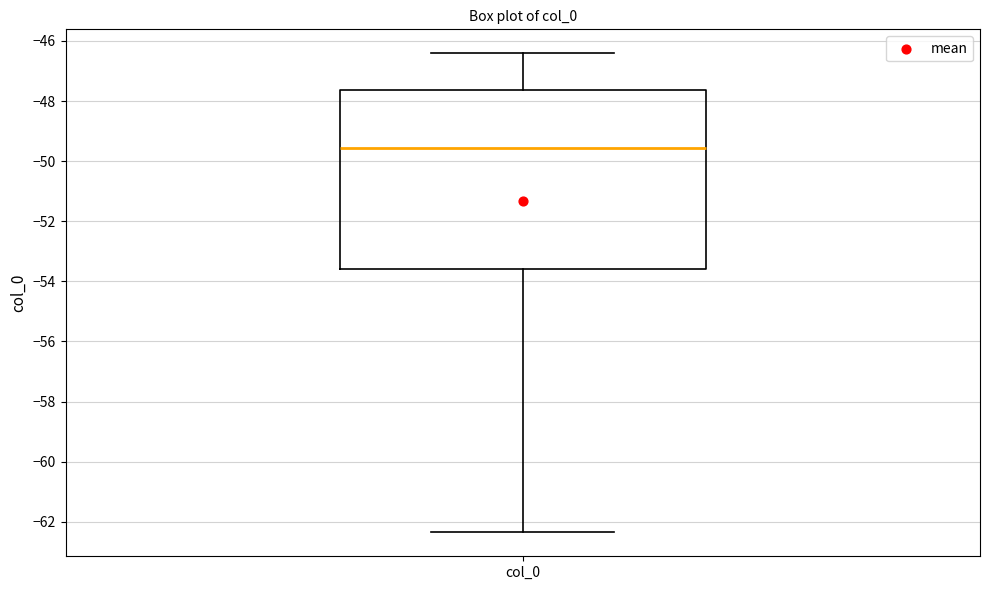

Where does the lower whisker of the box for col_0 end on the y-axis? The values are not printed on the chart, so give them approximately, as read against the axis.

-62.4